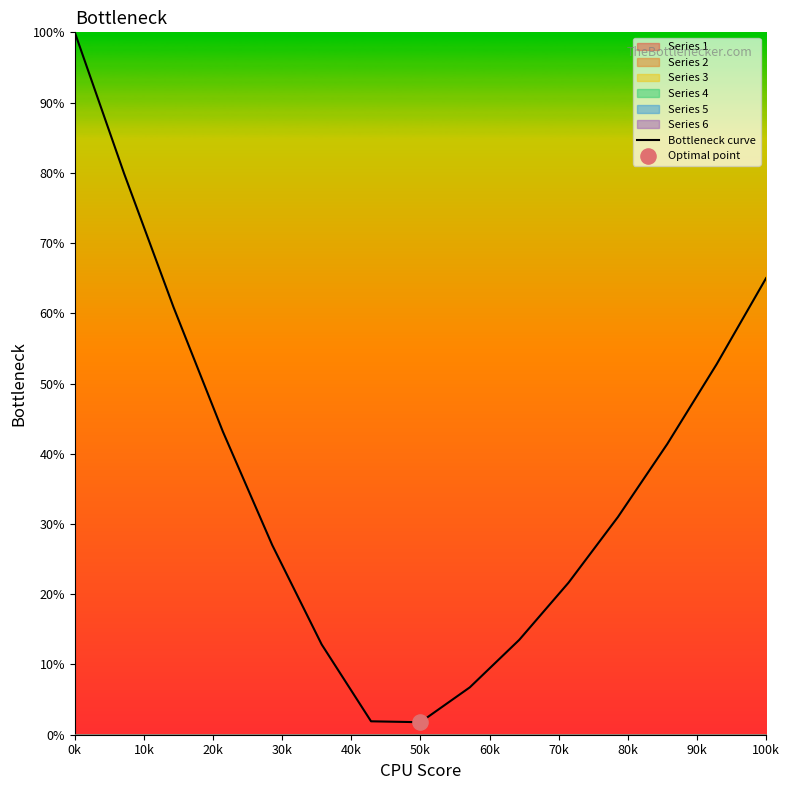

What is the highest value of the Bottleneck curve series?

100.0